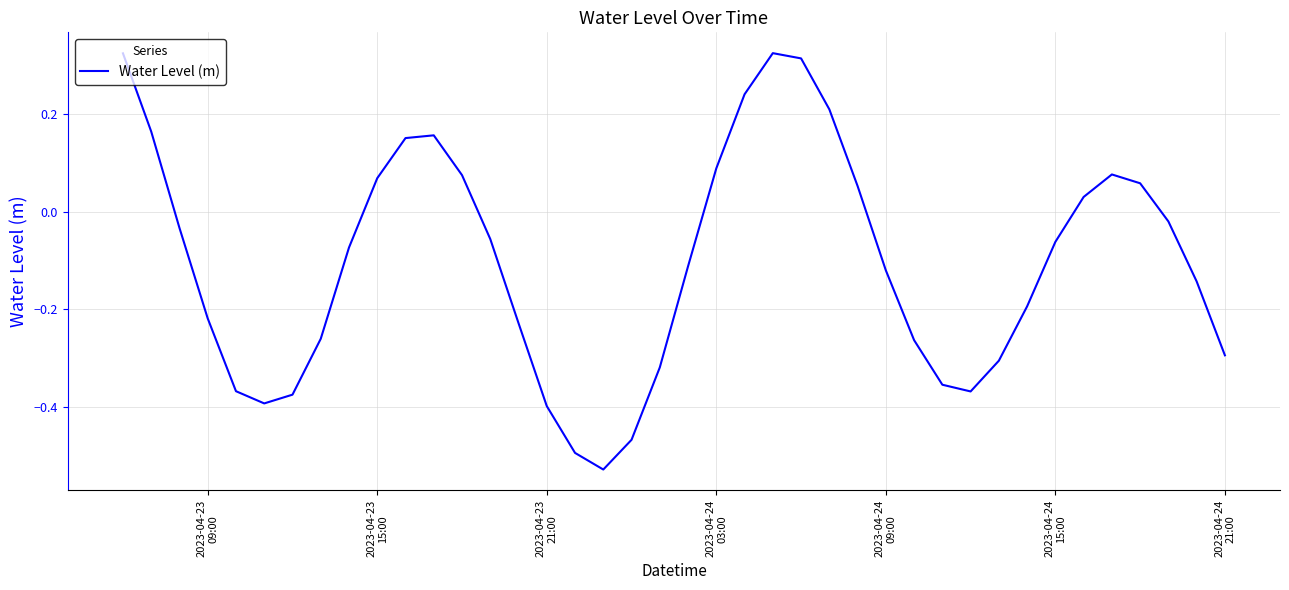

How many values are below zero?

25